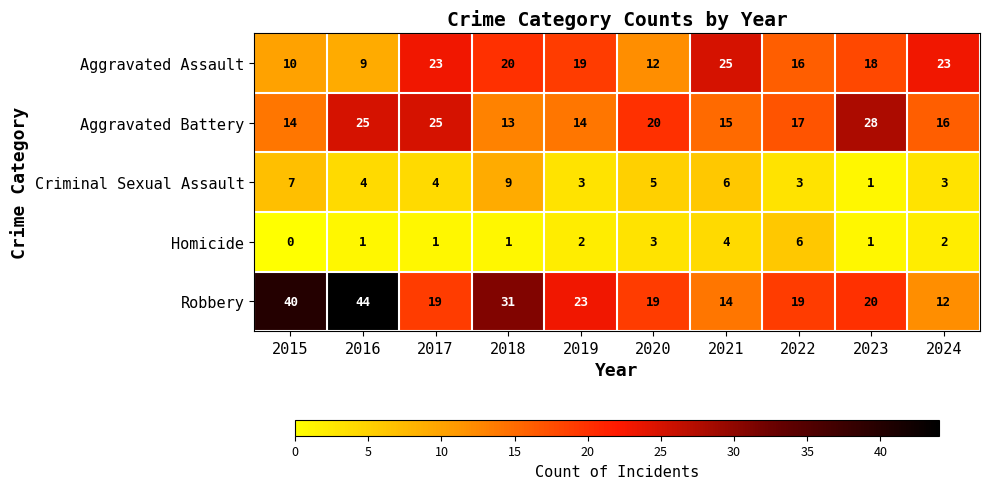

Which series changed the most between 2018 and 2023?

Aggravated Battery